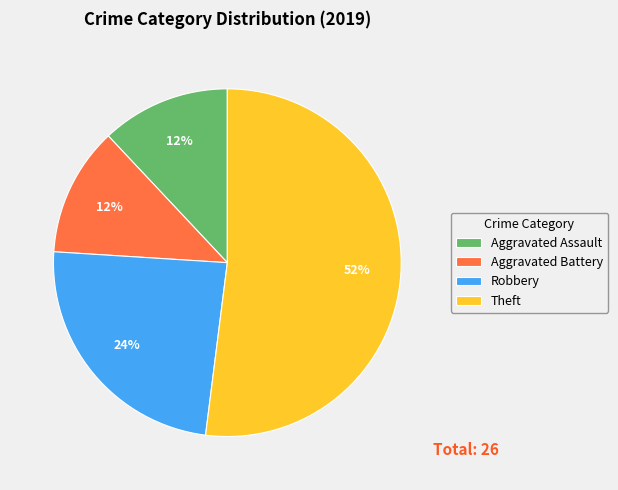

Combined, do Theft and Robbery account for over 50%?

Yes